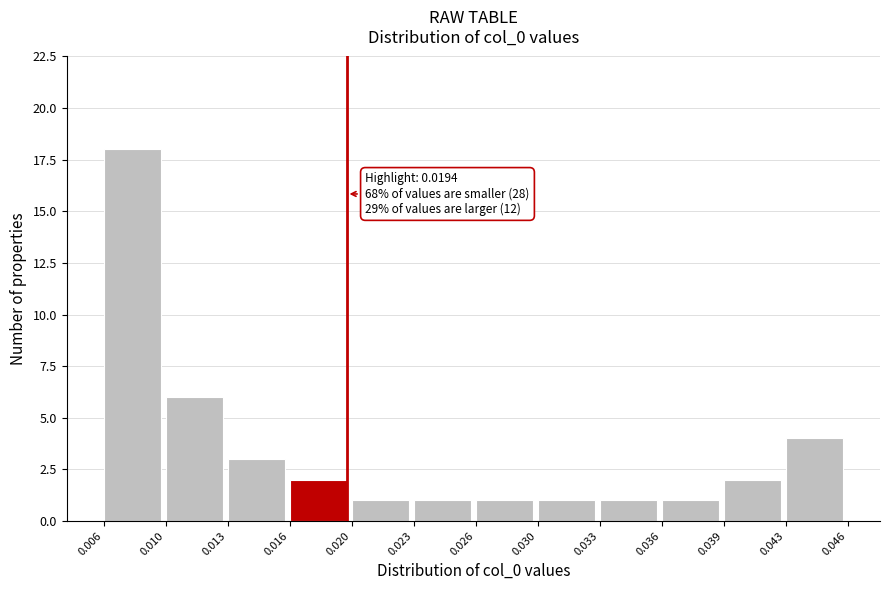

Reading left to right, transcribe all the data shown in this chart.

0.006=18	0.010=6	0.013=3	0.016=2	0.020=1	0.023=1	0.026=1	0.030=1	0.033=1	0.036=1	0.039=2	0.043=4